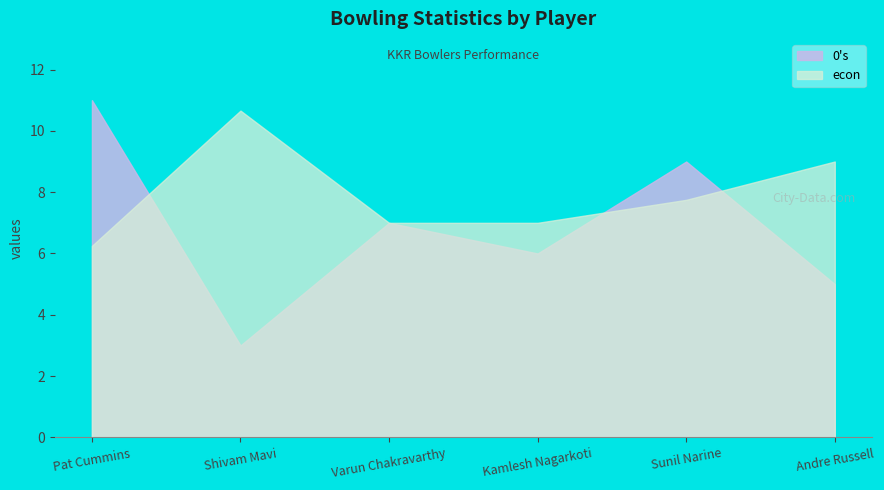

The WD series shows 1.2 at Varun Chakravarthy. True or false?

False